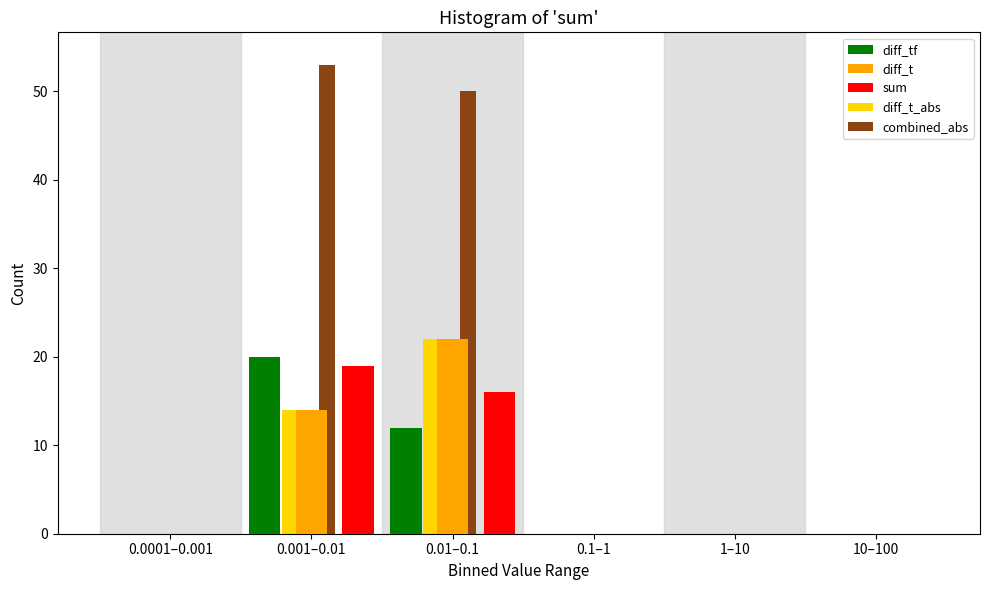

Reading left to right, transcribe all the data shown in this chart.

diff_tf: 0.0001–0.001=0	0.001–0.01=20	0.01–0.1=12	0.1–1=0	1–10=0	10–100=0
diff_t: 0.0001–0.001=0	0.001–0.01=14	0.01–0.1=22	0.1–1=0	1–10=0	10–100=0
sum: 0.0001–0.001=0	0.001–0.01=19	0.01–0.1=16	0.1–1=0	1–10=0	10–100=0
diff_t_abs: 0.0001–0.001=0	0.001–0.01=14	0.01–0.1=22	0.1–1=0	1–10=0	10–100=0
combined_abs: 0.0001–0.001=0	0.001–0.01=53	0.01–0.1=50	0.1–1=0	1–10=0	10–100=0